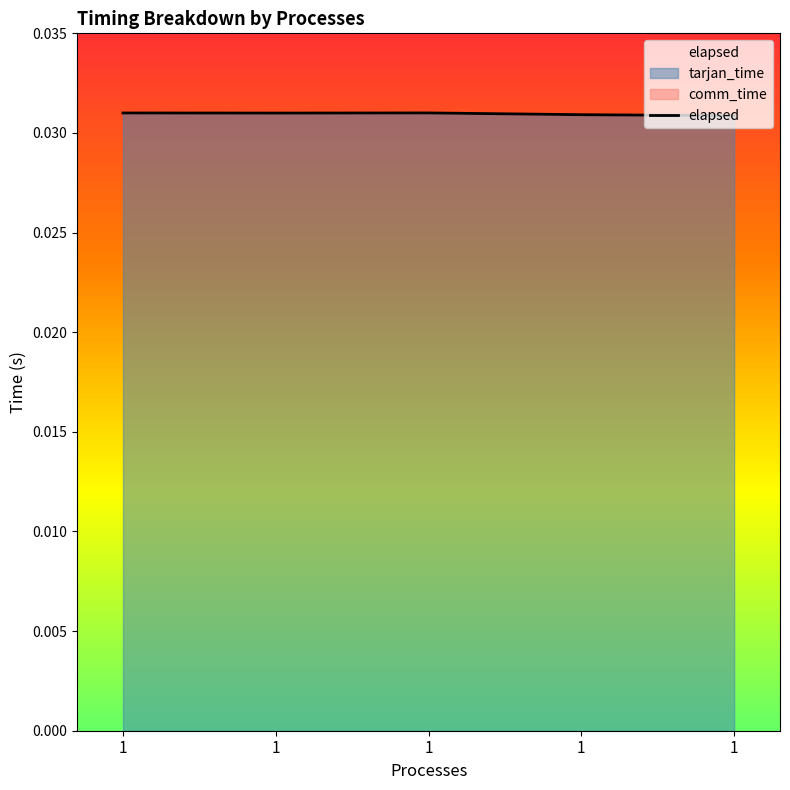

How many lines are shown in the chart?

1